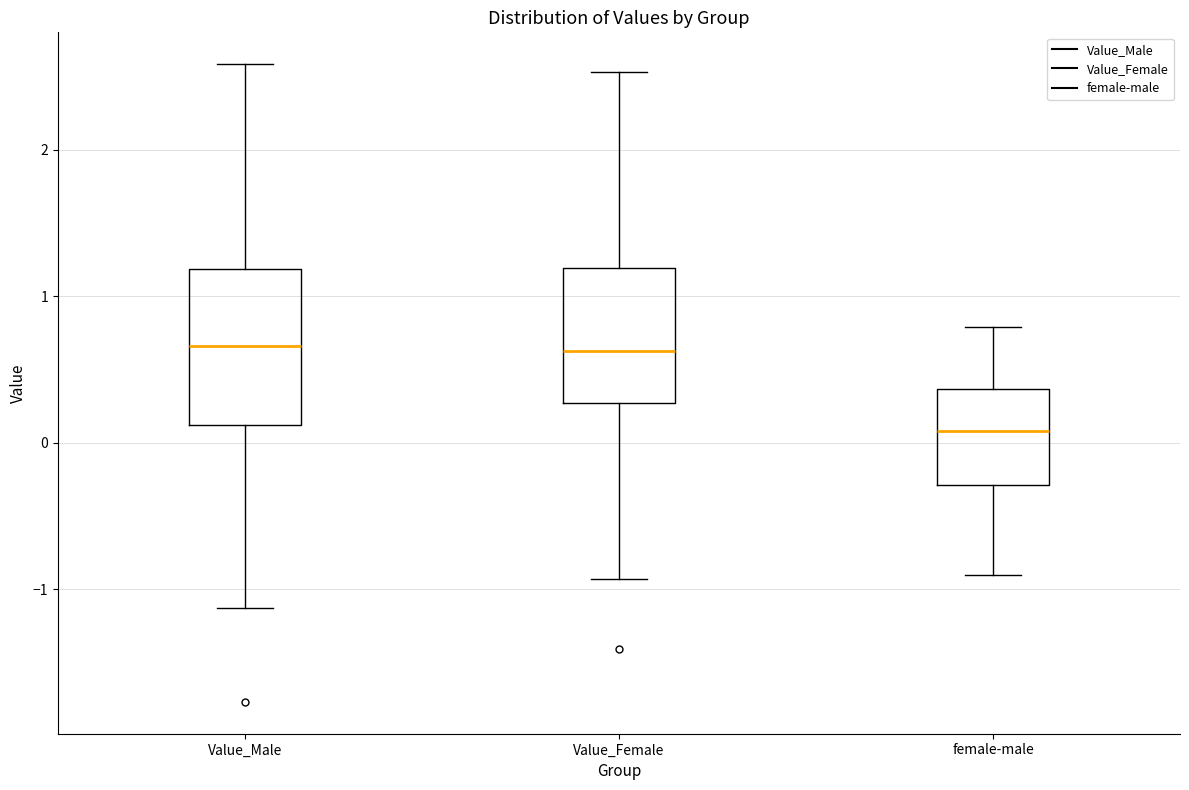

Reading left to right, transcribe this box plot: for each box, give where its median line is, the range the box spans, and where its two whiskers end, as read against the y-axis. The values are not printed on the chart, so give them approximately, as read against the axis.

Value_Male: median 0.7, box 0.1 to 1.2, whiskers -1.1 to 2.6
Value_Female: median 0.6, box 0.3 to 1.2, whiskers -0.9 to 2.5
female-male: median 0.1, box -0.3 to 0.4, whiskers -0.9 to 0.8